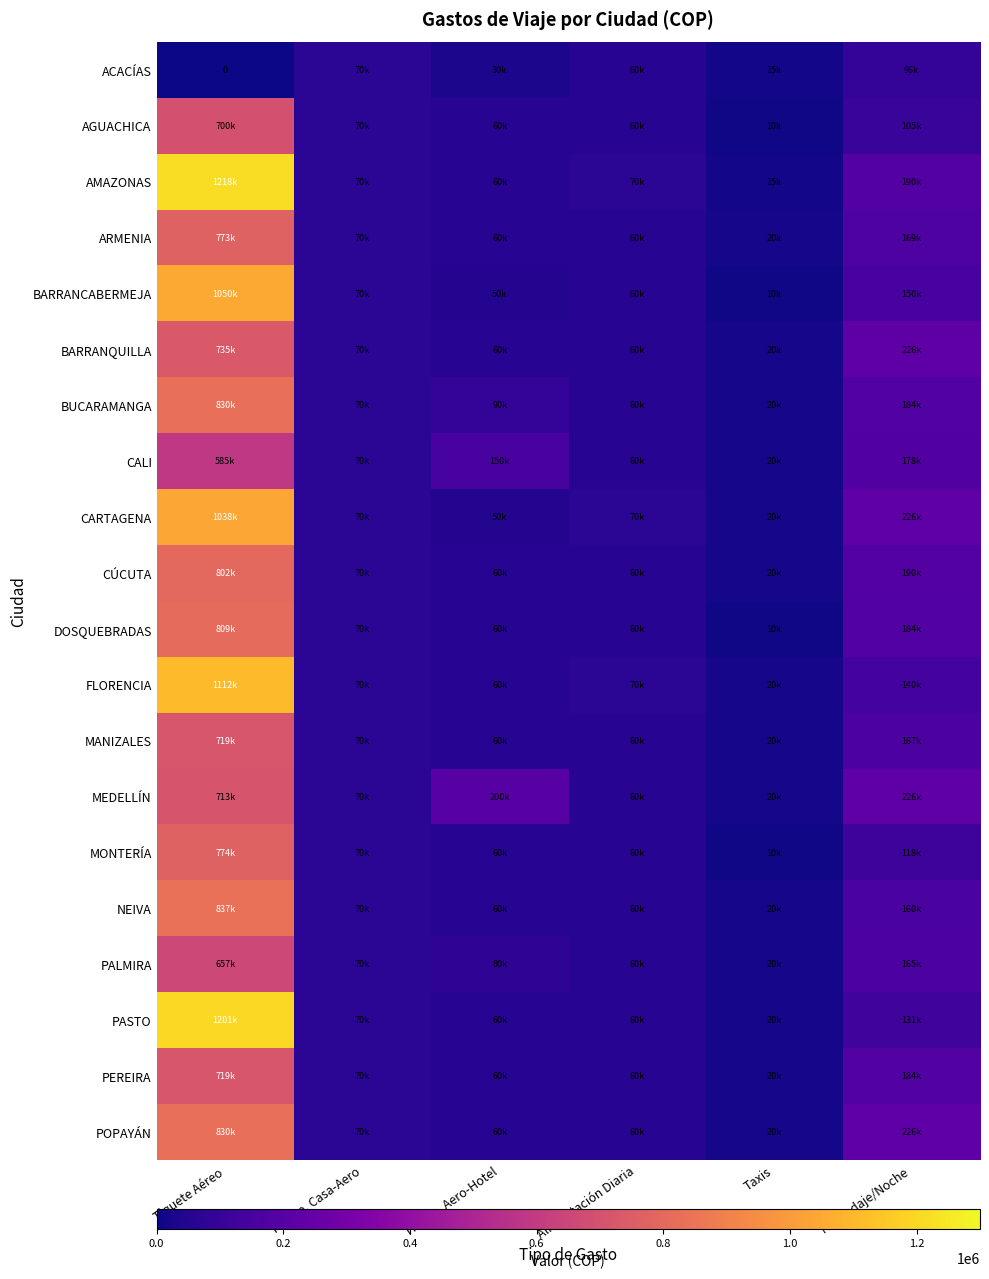

What is the maximum value shown in the chart?

1218100